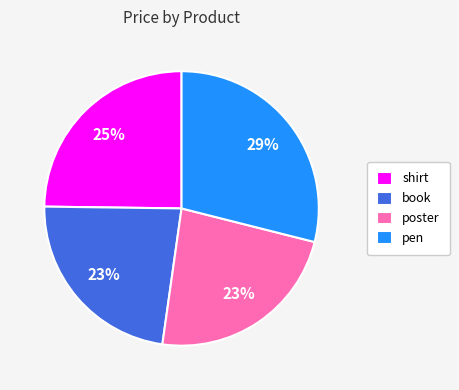

Is the sum of poster and pen greater than half?

Yes